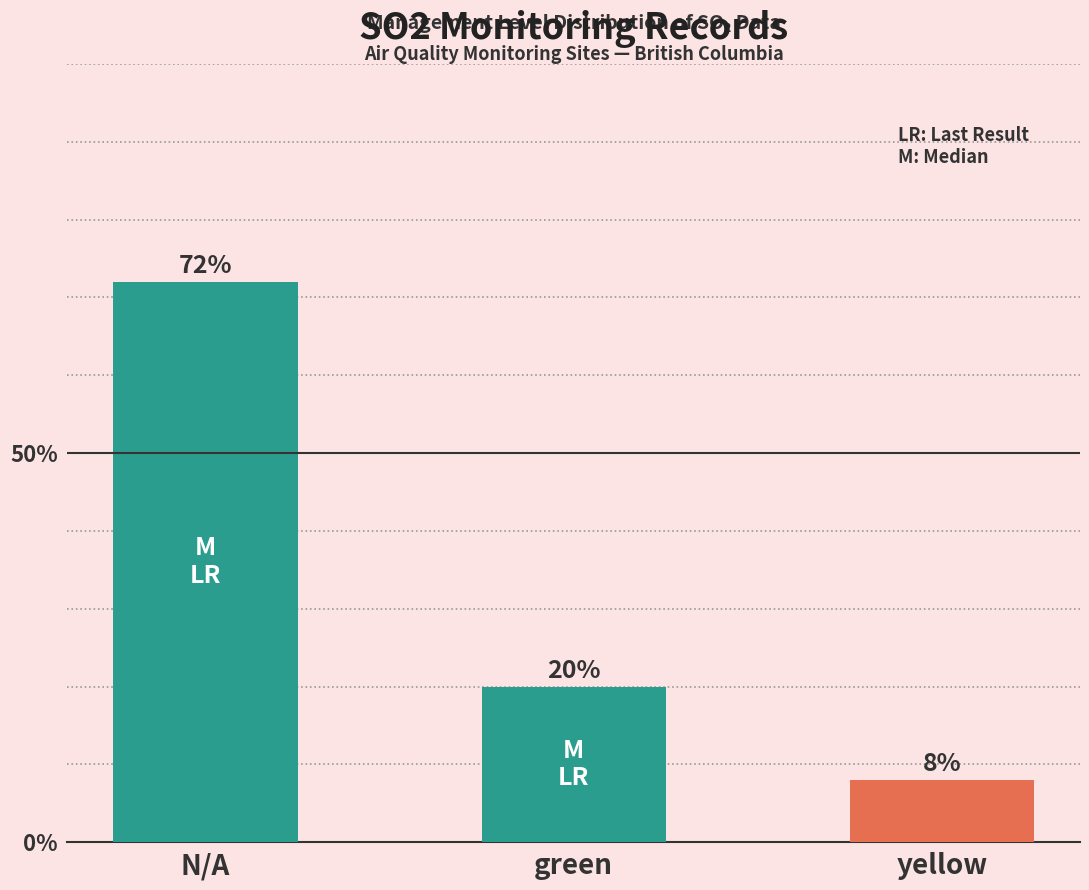

What is the greatest value displayed?

72